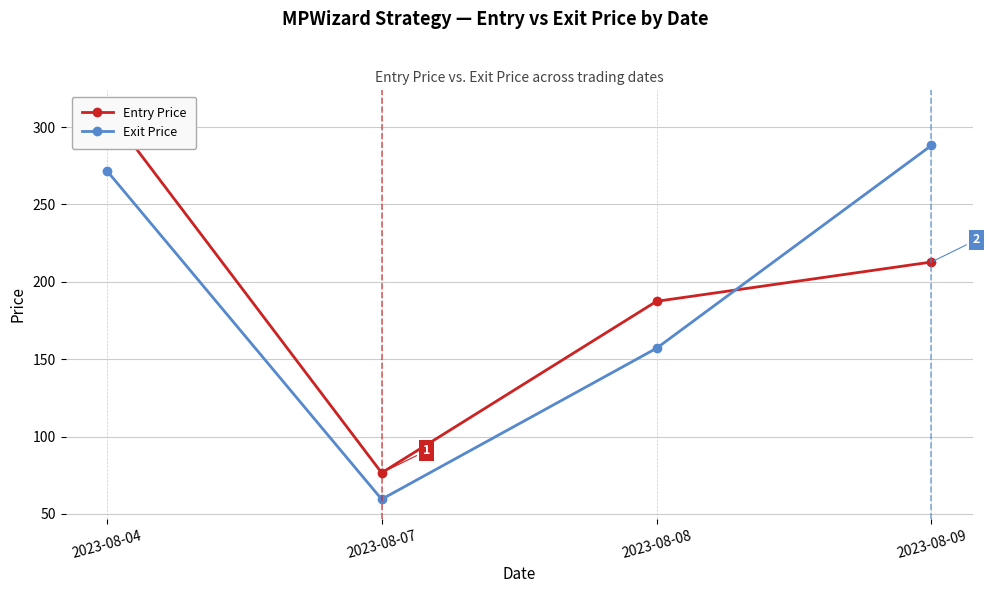

What is the value of the Exit Price point at the 1st from the left?

271.9